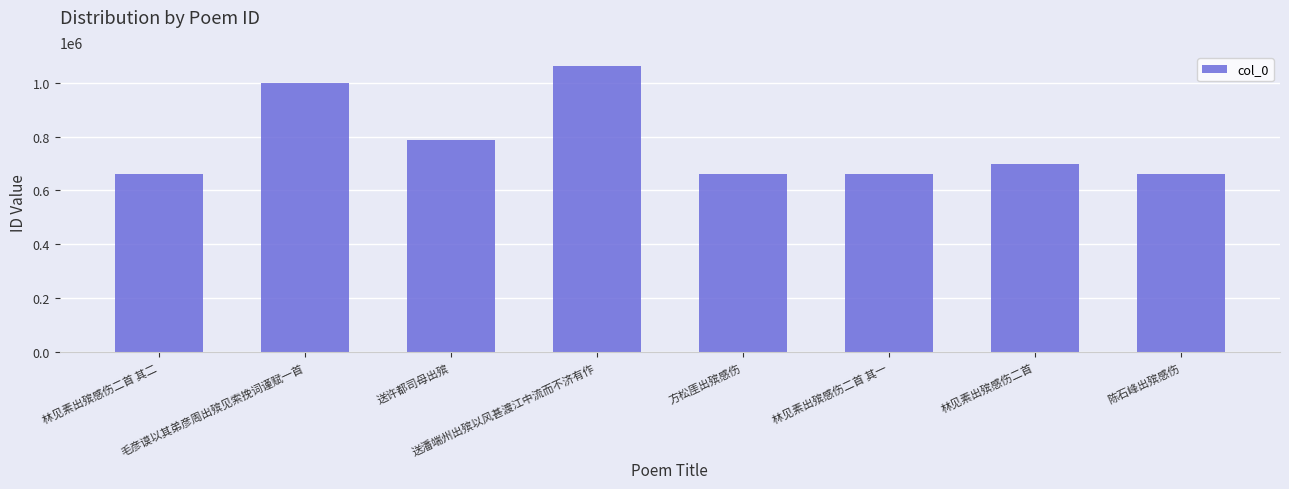

What is the difference between the second highest and second lowest values?

336414